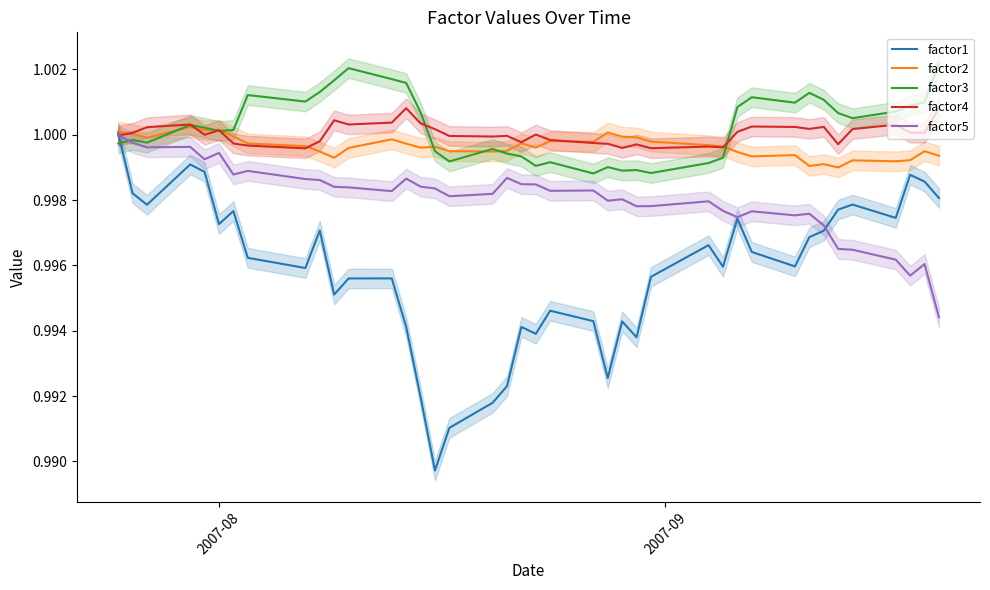

True or false: factor3 and factor1 intersect in this chart.

True